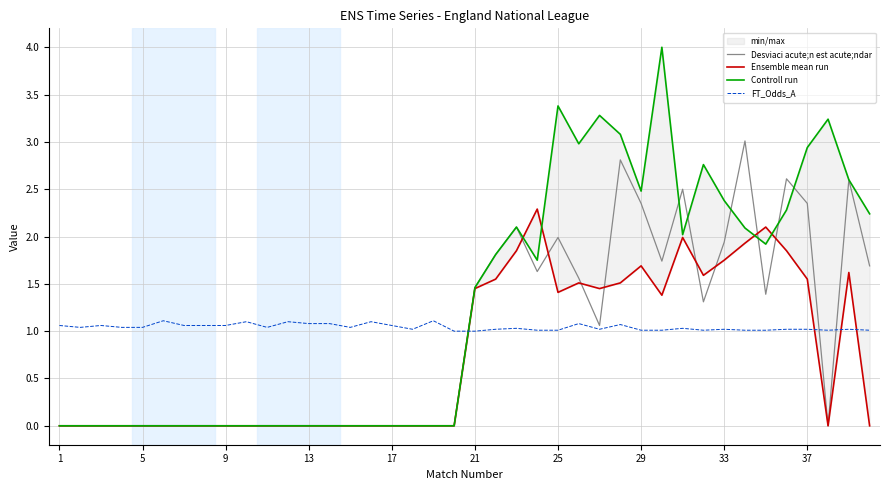

What is the difference between the Desviaci acute;n est acute;ndar values at 22 and 25?

2.1